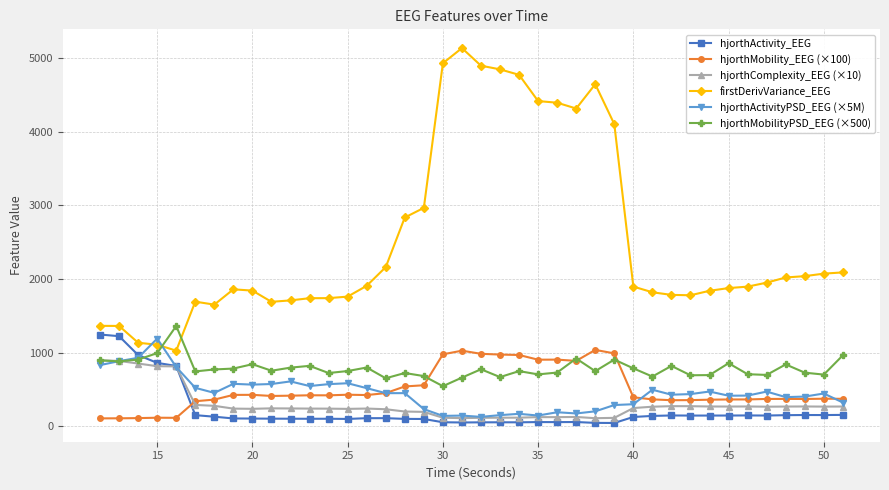

Which series has the widest spread of values?

firstDerivVariance_EEG